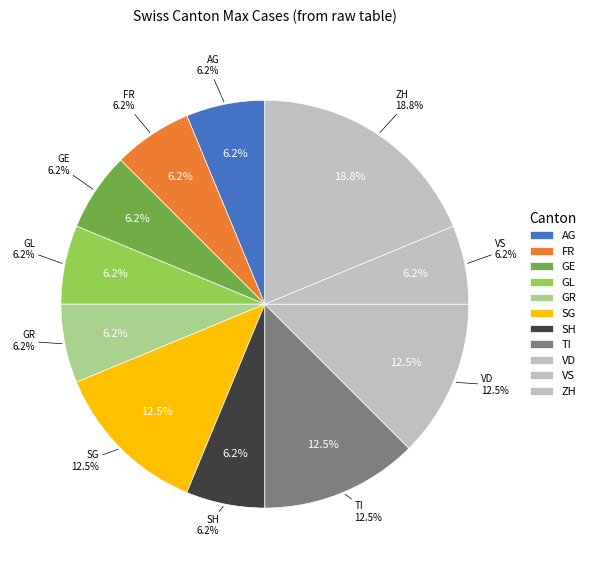

Does BE account for over 50% of the chart?

No